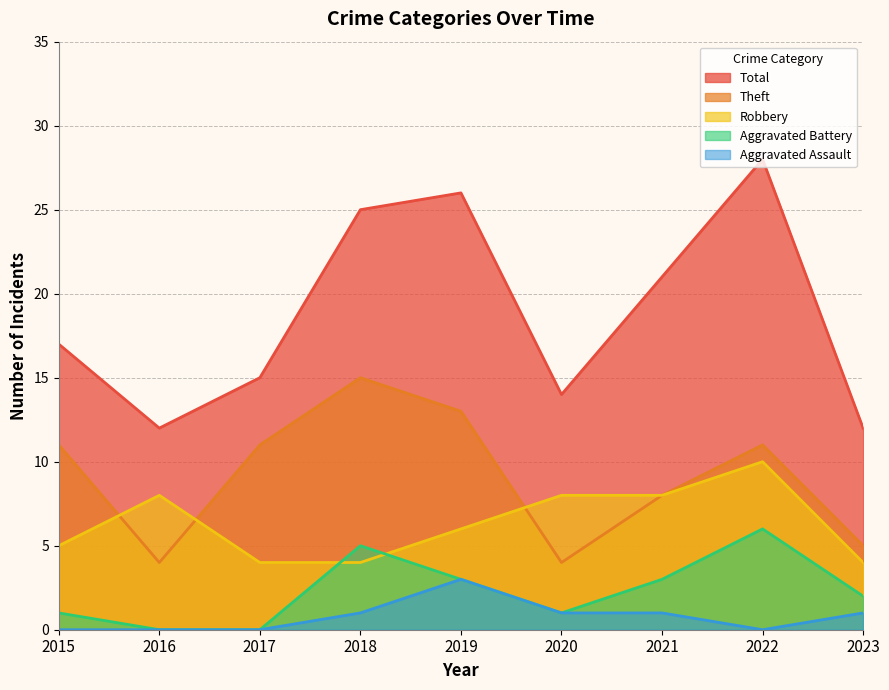

Does the chart have visible grid lines?

Yes